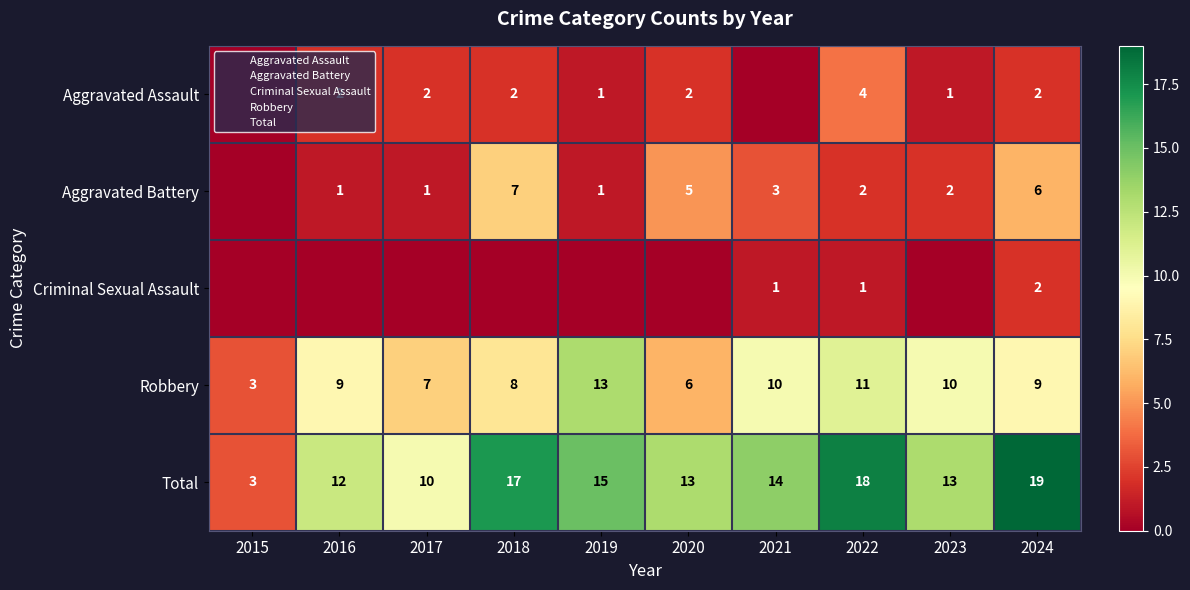

Between 2020 and 2015, which is larger?

2020